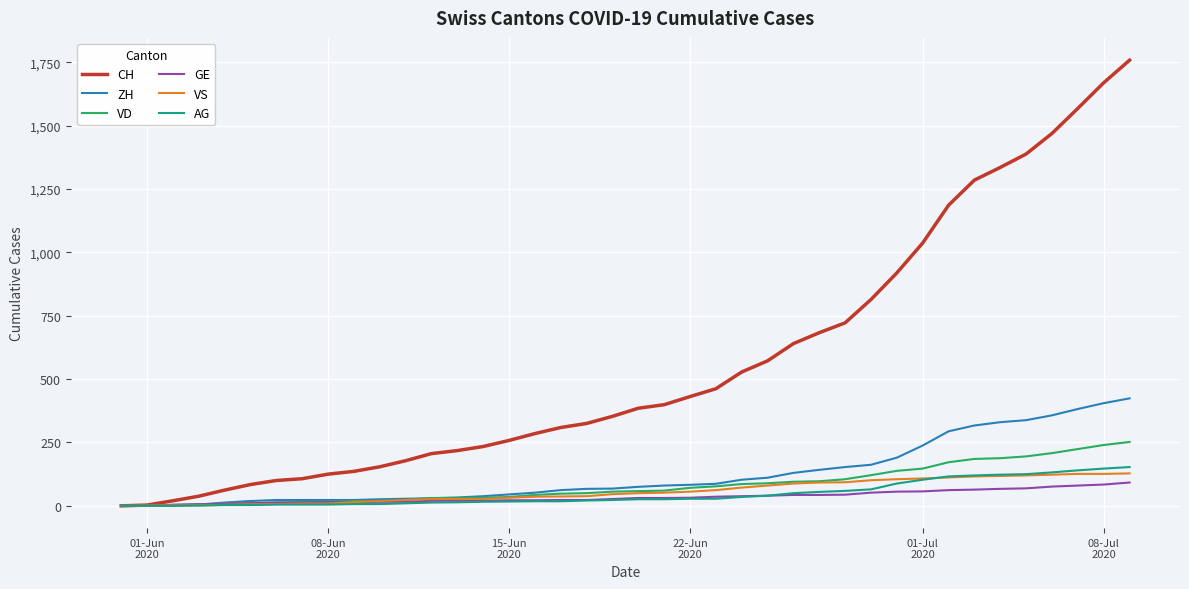

True or false: VS and AG cross at least once.

True